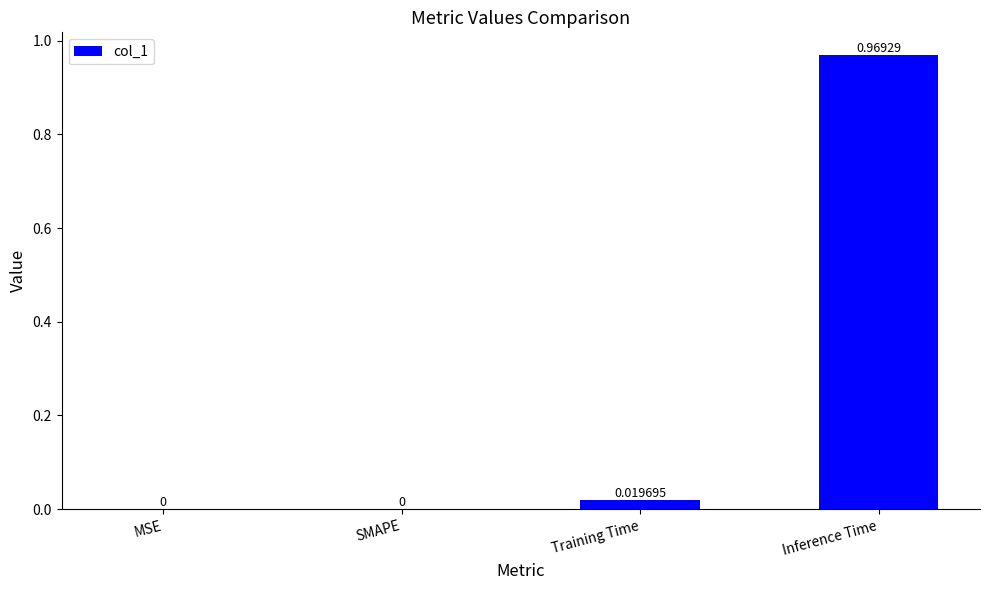

Which category has the highest value across all series?

Inference Time